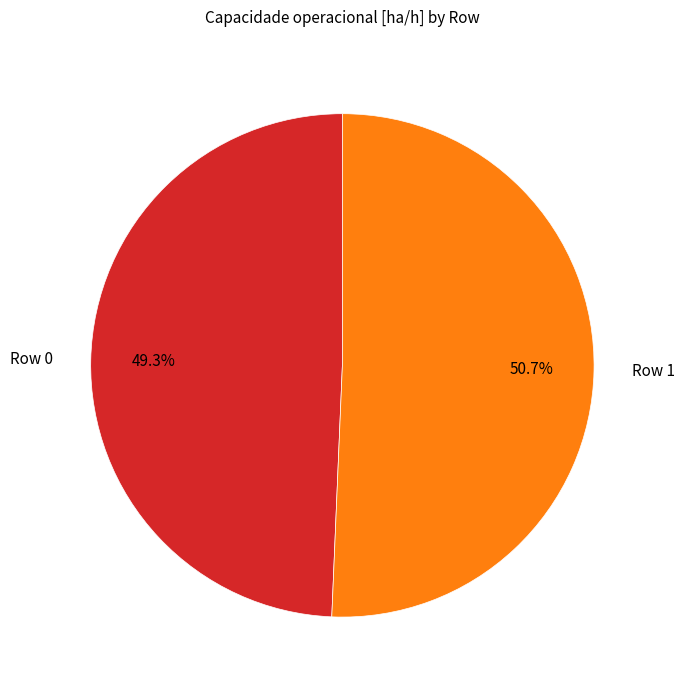

How many slices are in this pie chart?

2